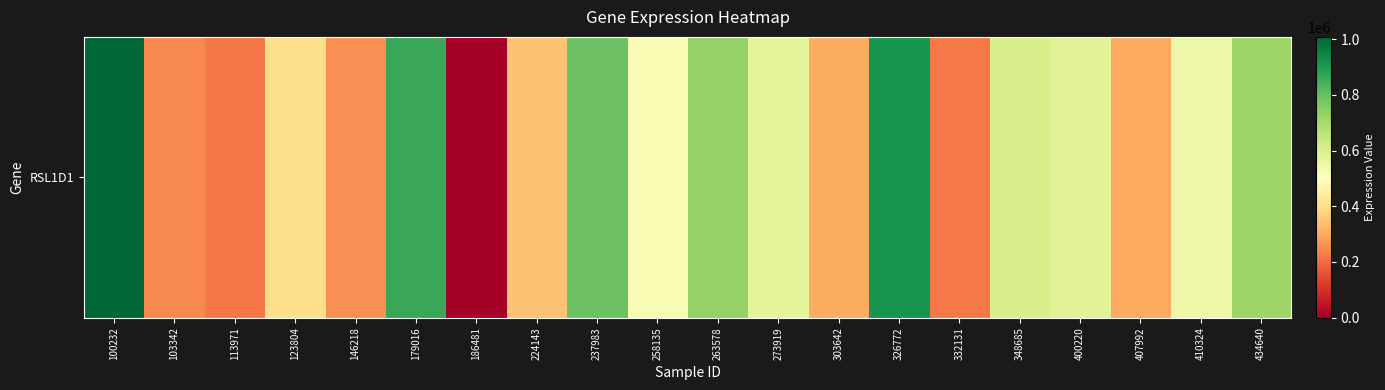

What is the sum of all values?

10140959